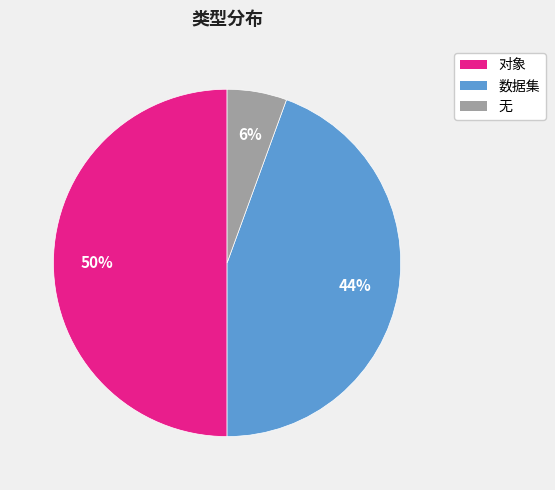

Is 无 the majority of the pie?

No